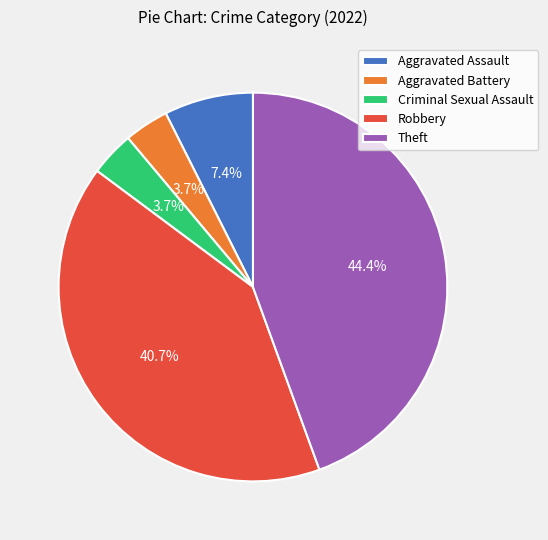

Which has a higher value, Robbery or Aggravated Battery?

Robbery